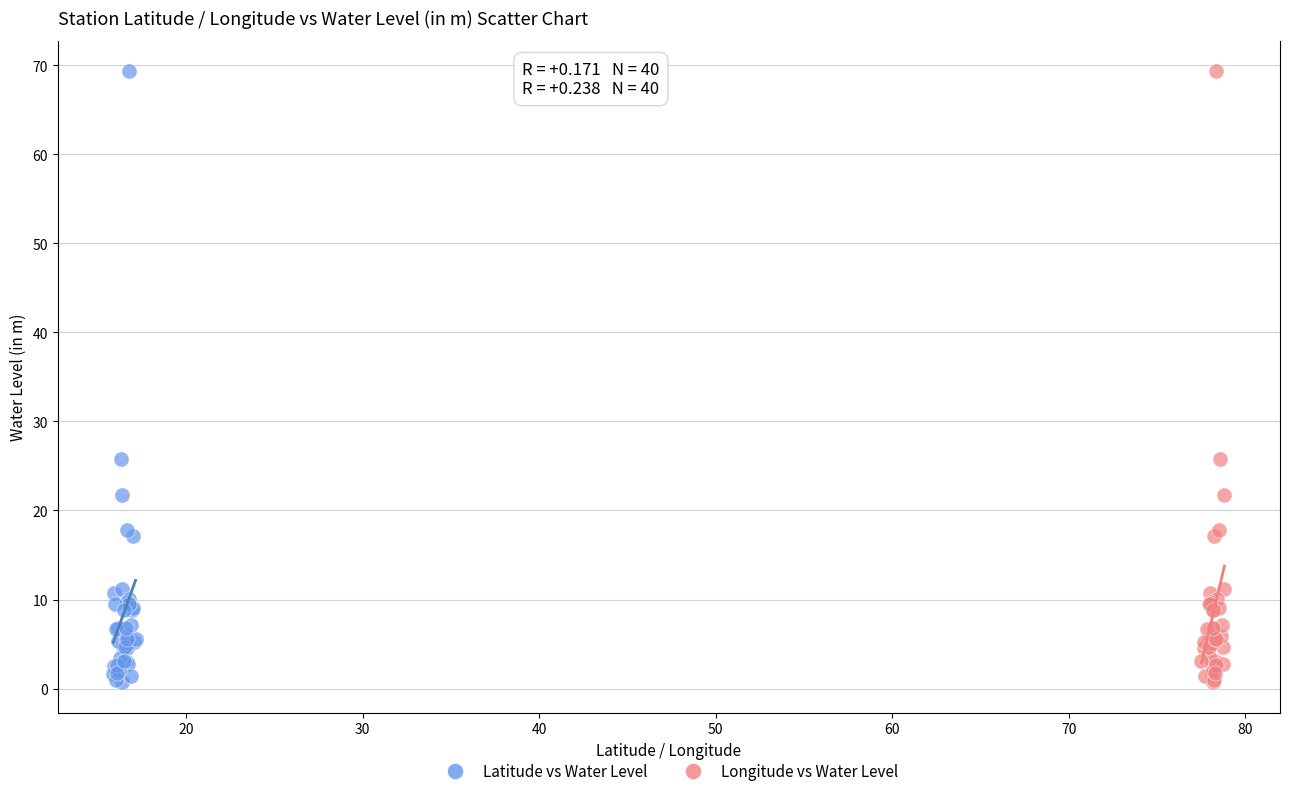

What are all the series names shown in the legend?

Latitude vs Water Level, Longitude vs Water Level